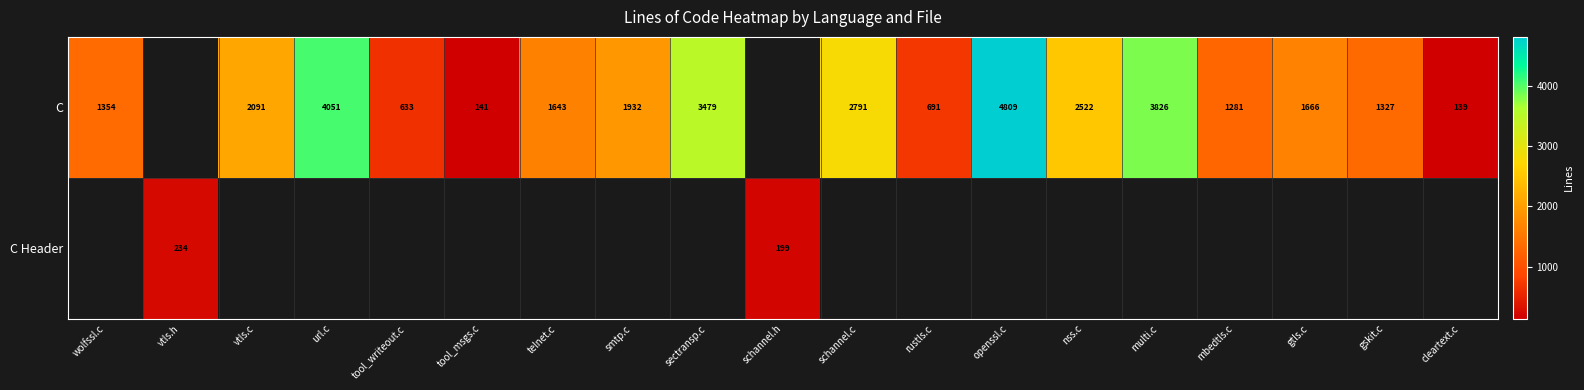

At which label does C Header first exceed 199?

vtls.h